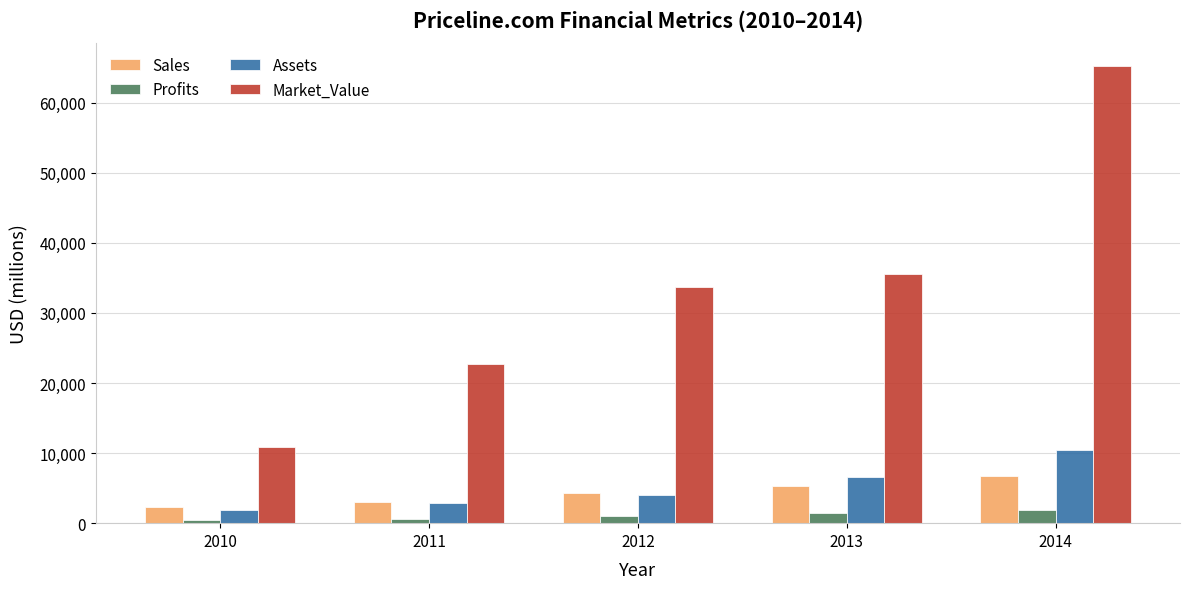

What is the average value of the Assets series?

5144.2